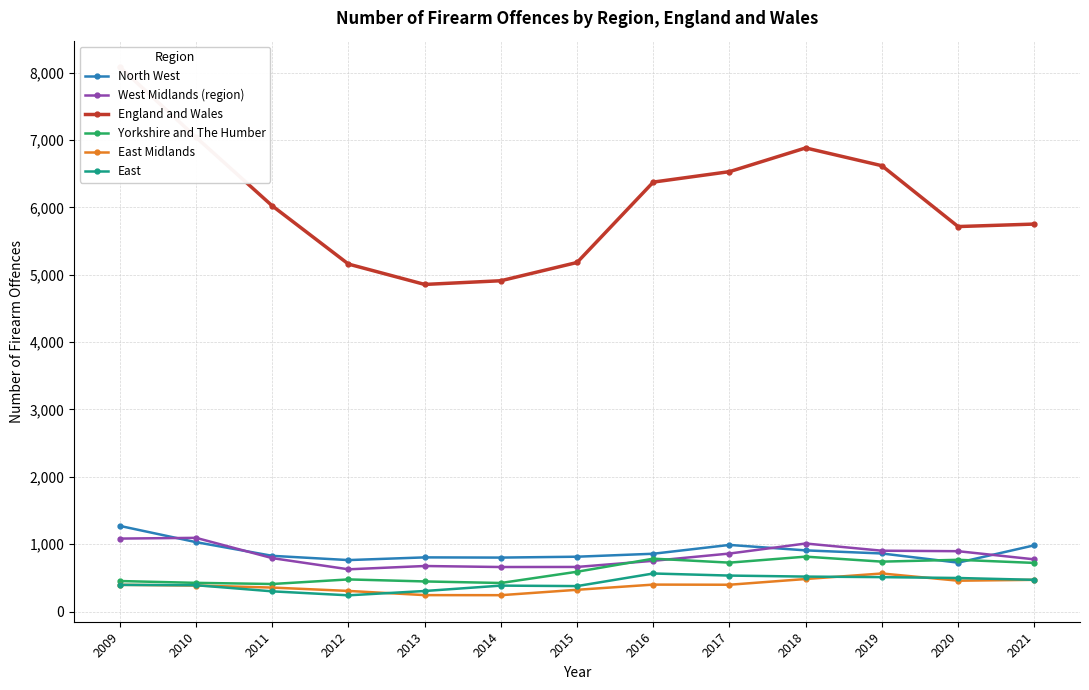

Which series changed the most between 2011 and 2014?

England and Wales